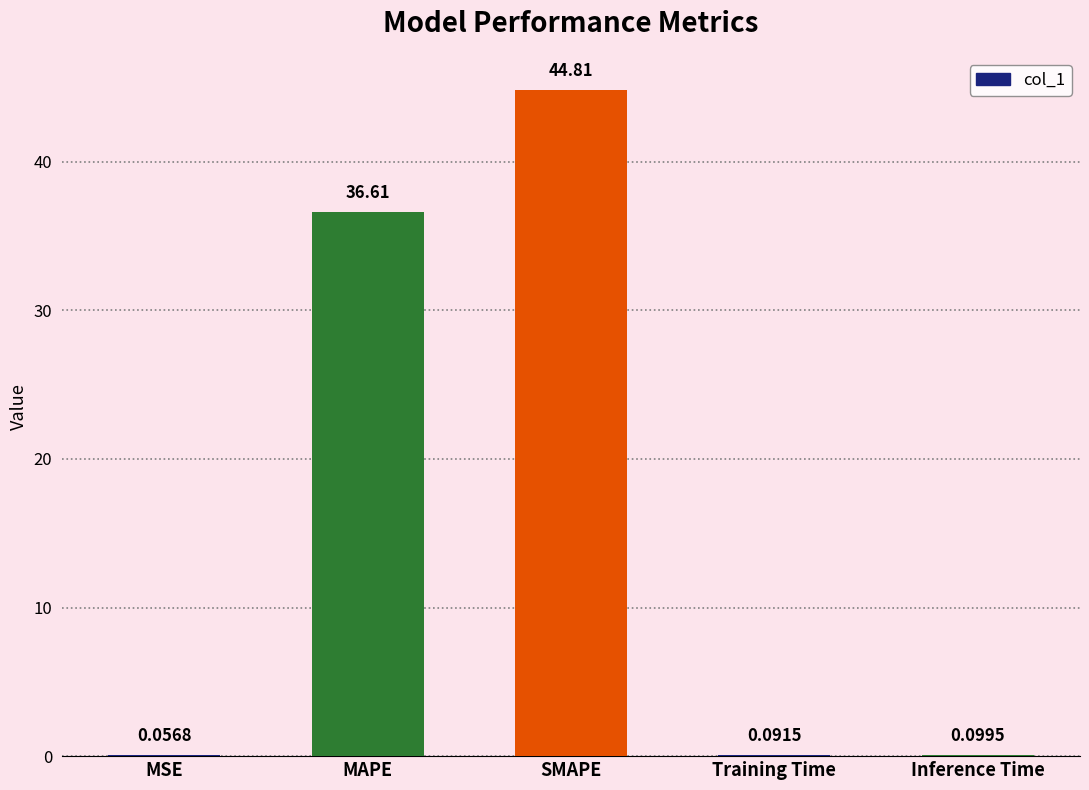

Which label corresponds to the largest value in the chart?

SMAPE